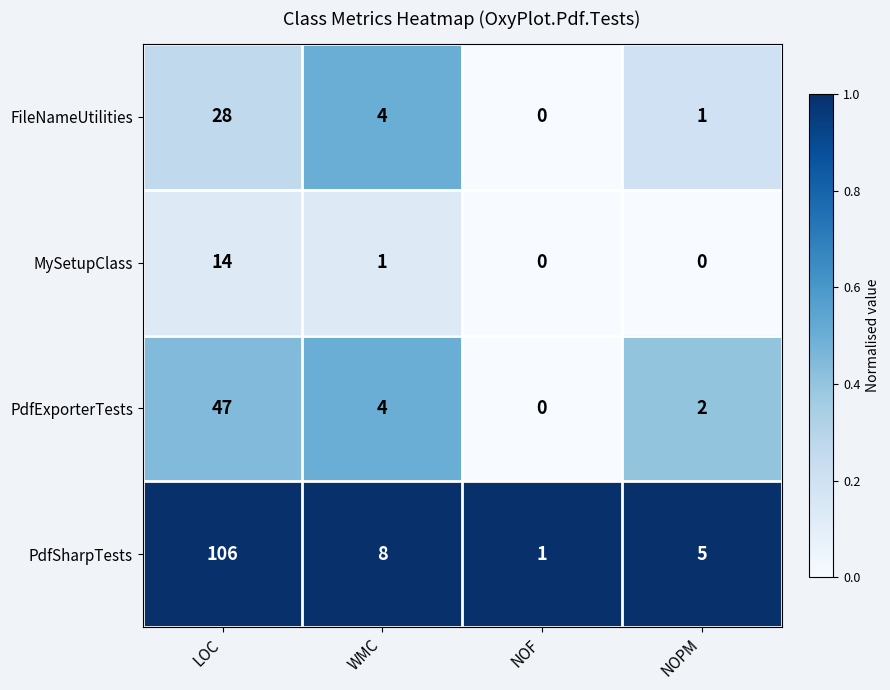

Reading left to right, list all the values displayed in this chart.

FileNameUtilities: LOC=28	WMC=4	NOF=0	NOPM=1
MySetupClass: LOC=14	WMC=1	NOF=0	NOPM=0
PdfExporterTests: LOC=47	WMC=4	NOF=0	NOPM=2
PdfSharpTests: LOC=106	WMC=8	NOF=1	NOPM=5